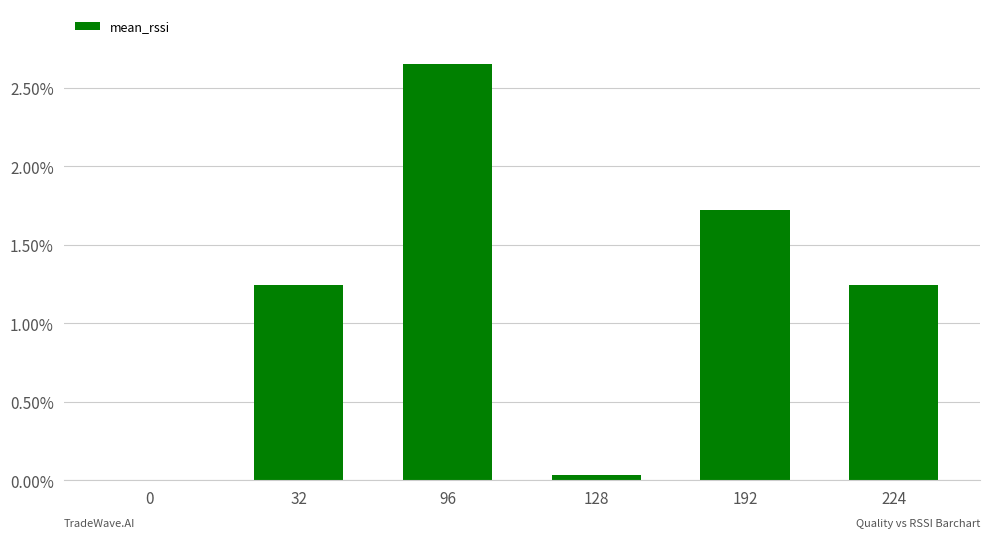

What is the approximate value at 192?

1.7